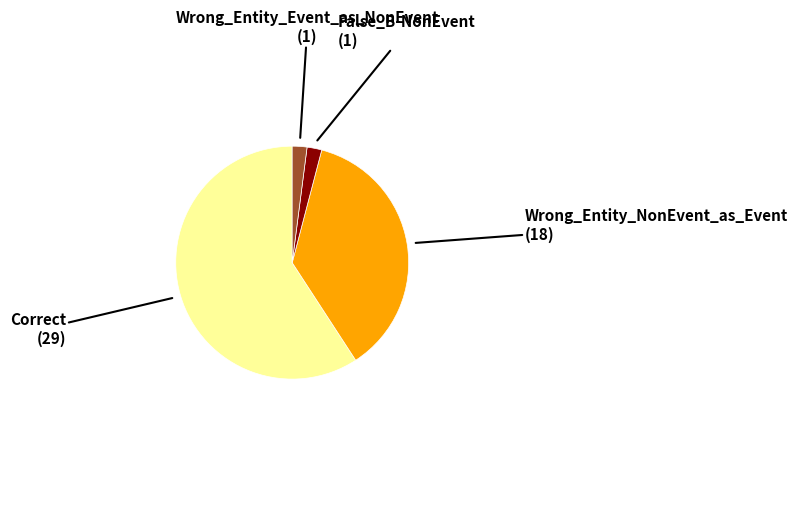

Combined, do Correct and Wrong_Entity_Event_as_NonEvent account for over 50%?

Yes